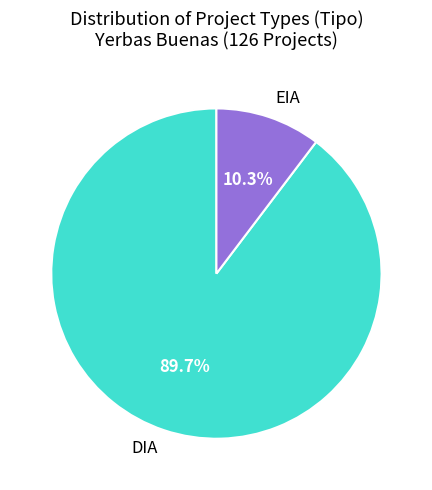

Is there any slice that represents more than half of the pie?

Yes